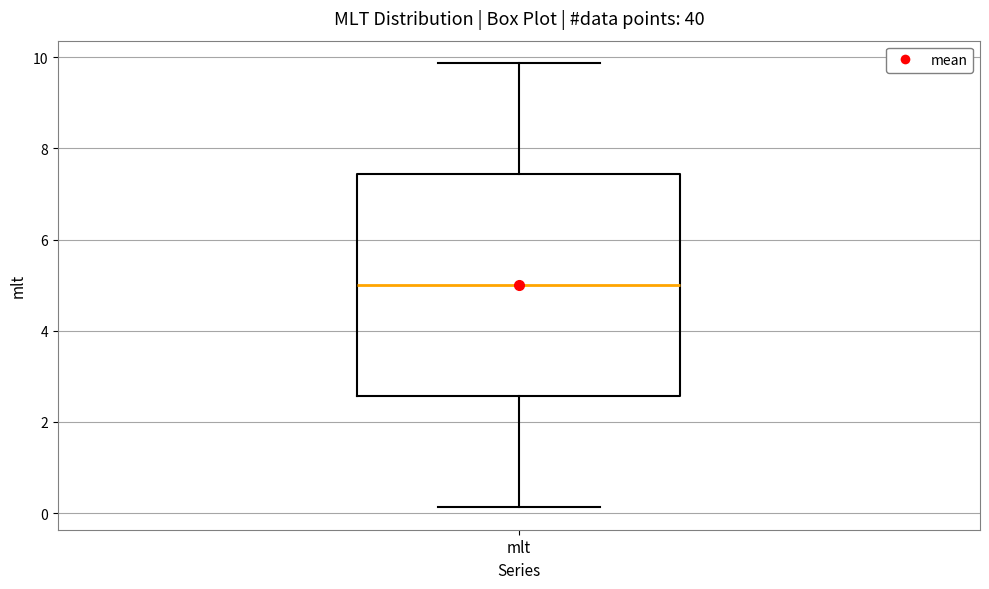

Where is the lower edge of the box for mlt on the y-axis? The values are not printed on the chart, so give them approximately, as read against the axis.

2.6